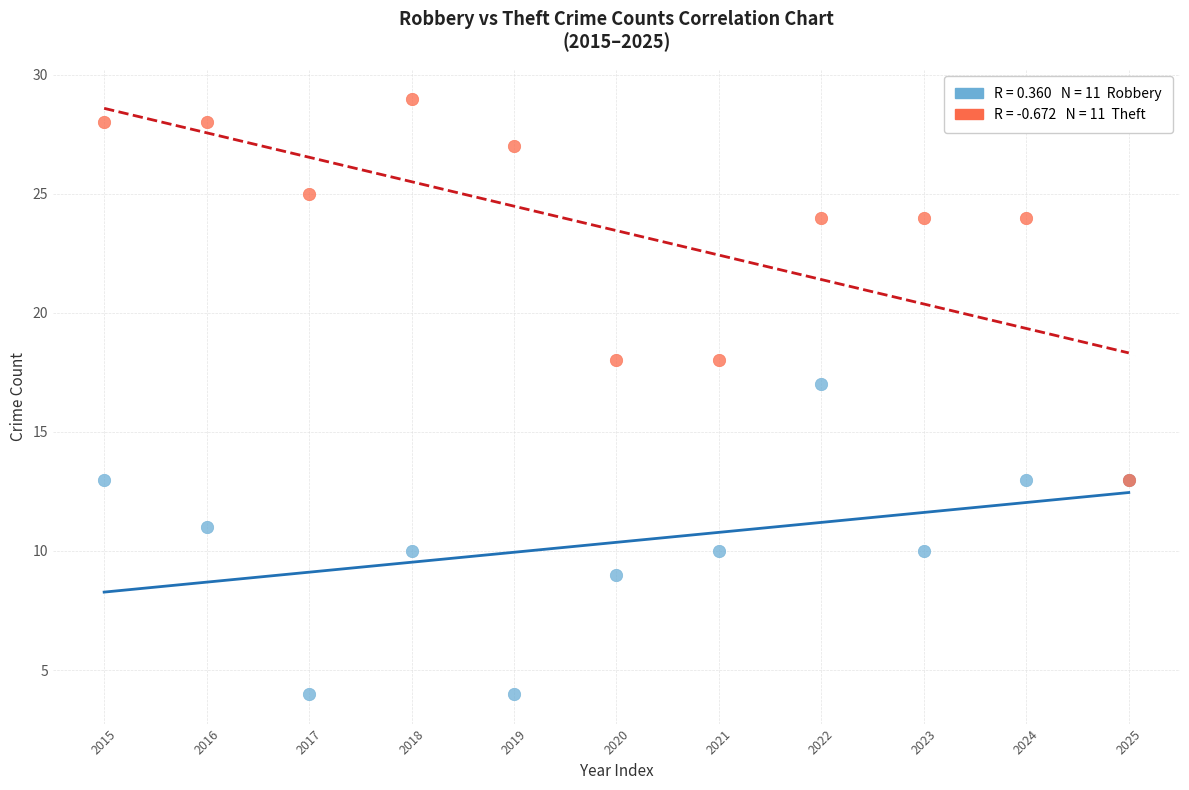

Across all series, what Y value is closest to 16?

17